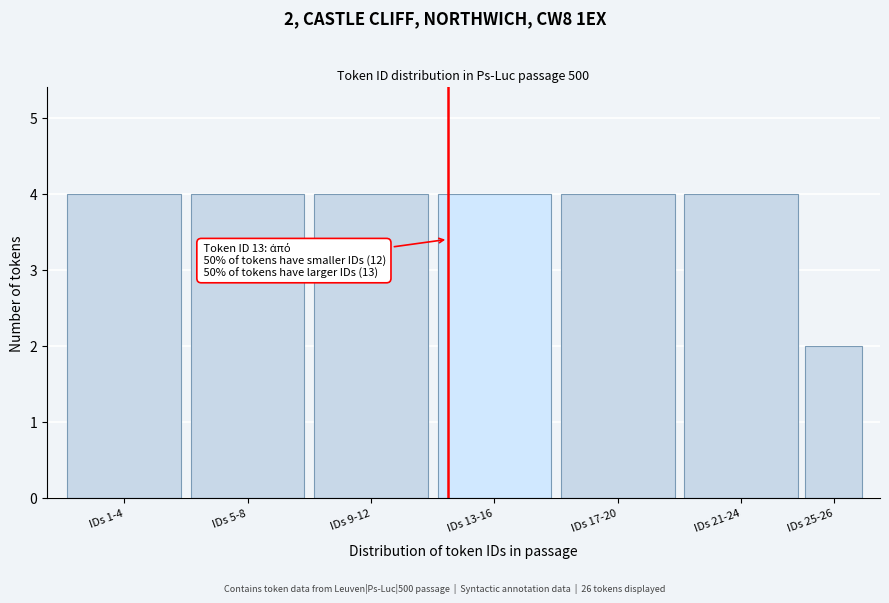

Reading right to left, transcribe all the data shown in this chart.

IDs 25-26=2	IDs 21-24=4	IDs 17-20=4	IDs 13-16=4	IDs 9-12=4	IDs 5-8=4	IDs 1-4=4